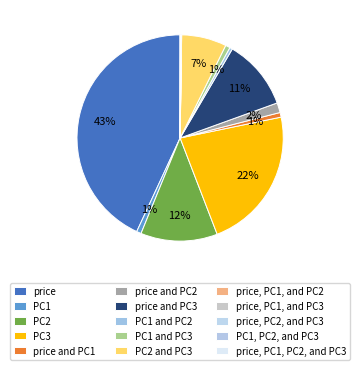

What is the smallest slice in the pie chart?

price, PC1, and PC3